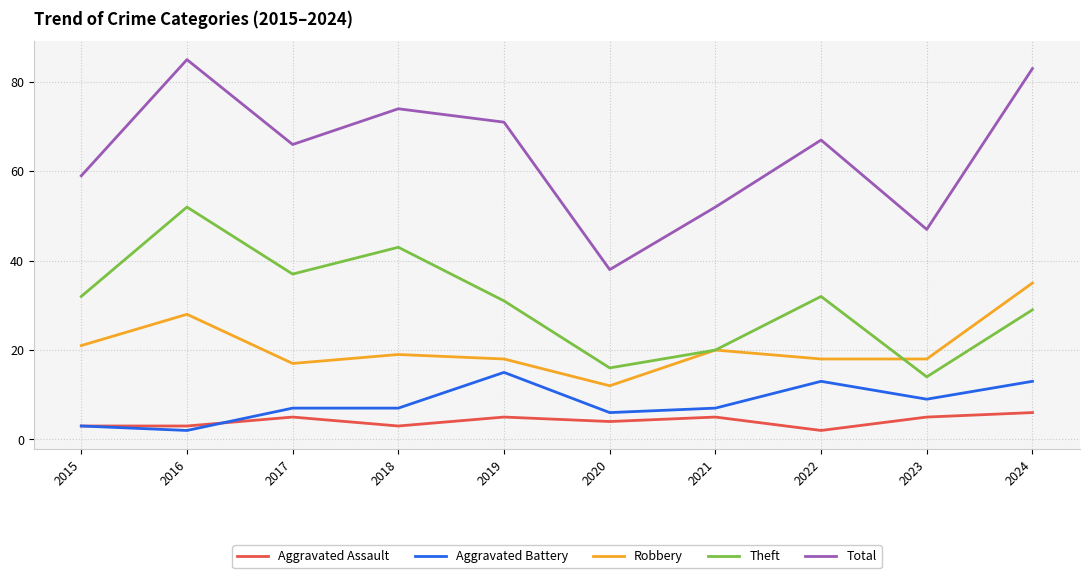

In Aggravated Assault, how many points are higher than both neighbors (excluding endpoints)?

3